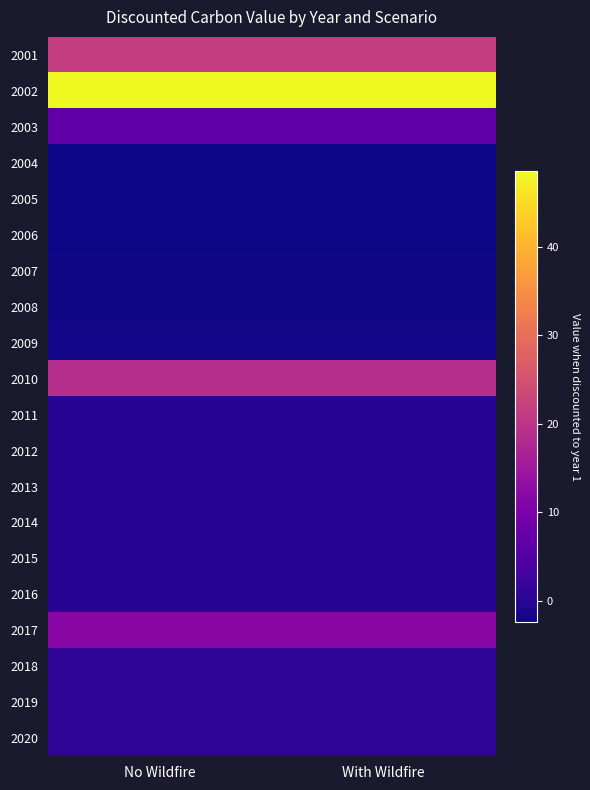

What is the greatest value displayed?

48.5